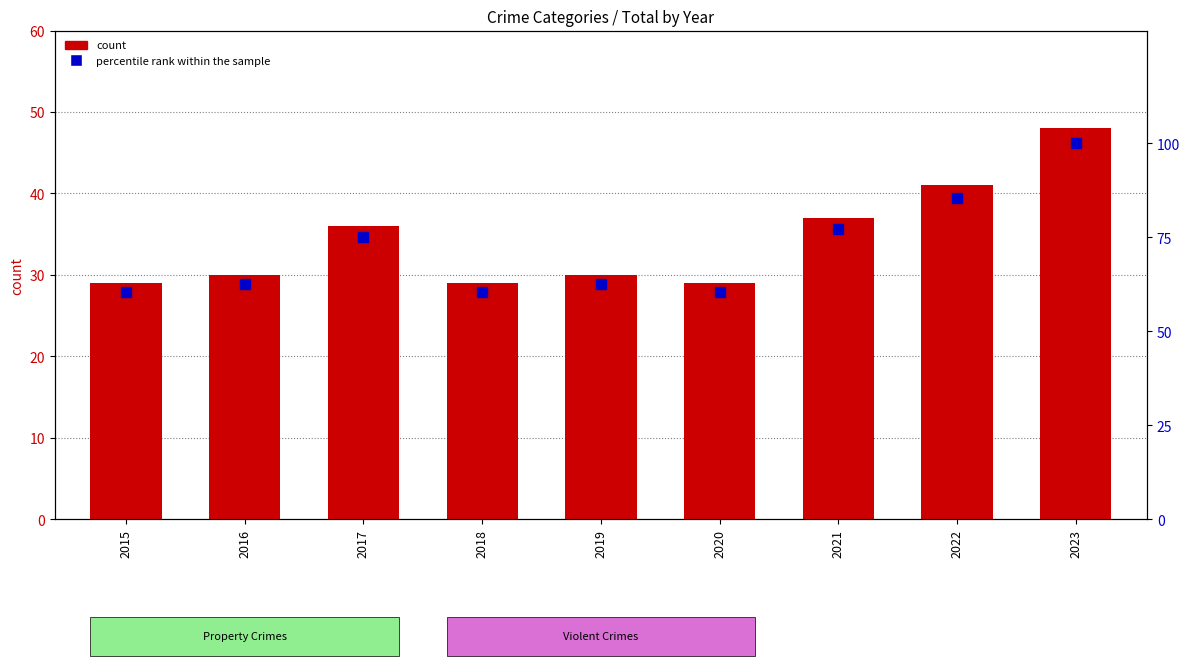

Reading left to right, transcribe all the data shown in this chart.

count: 29.0	30.0	36.0	29.0	30.0	29.0	37.0	41.0	48.0
percentile rank within the sample: 60.4	62.5	75.0	60.4	62.5	60.4	77.1	85.4	100.0